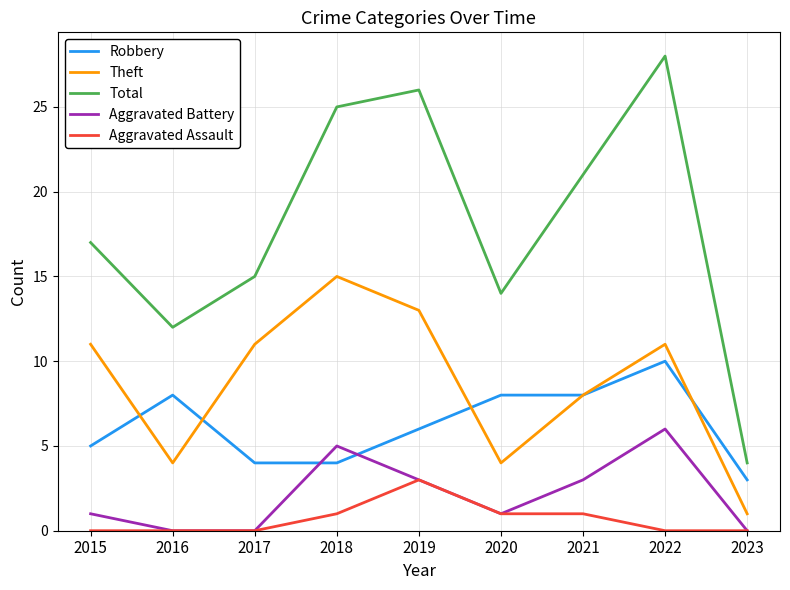

What is the total value across all series at 2021?

41